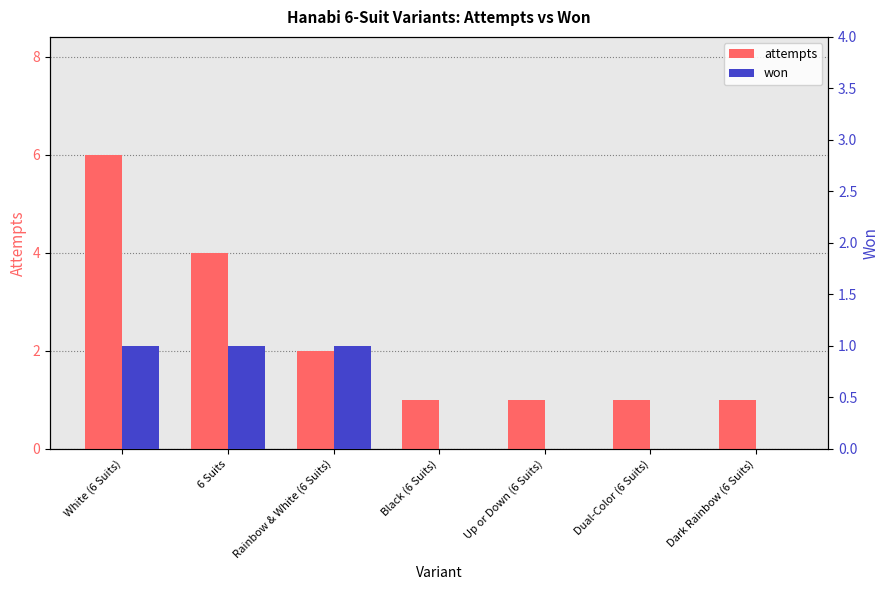

Which series has the largest range (max minus min)?

attempts